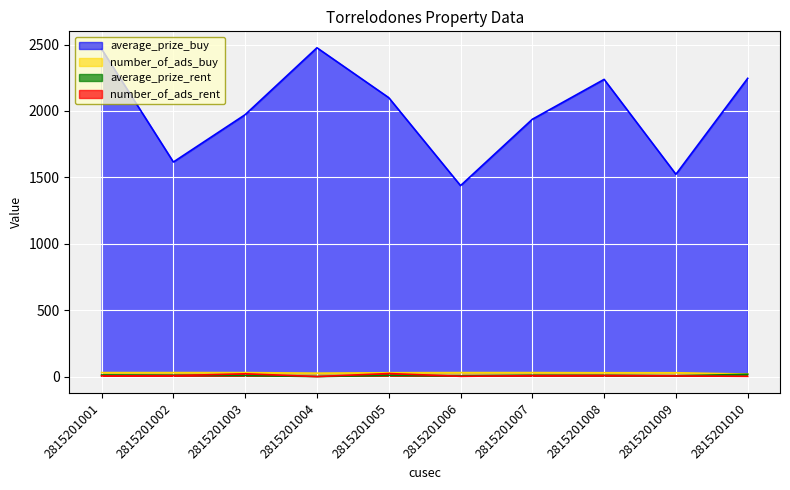

The average_prize_rent series shows 4.8 at 2815201006. True or false?

True